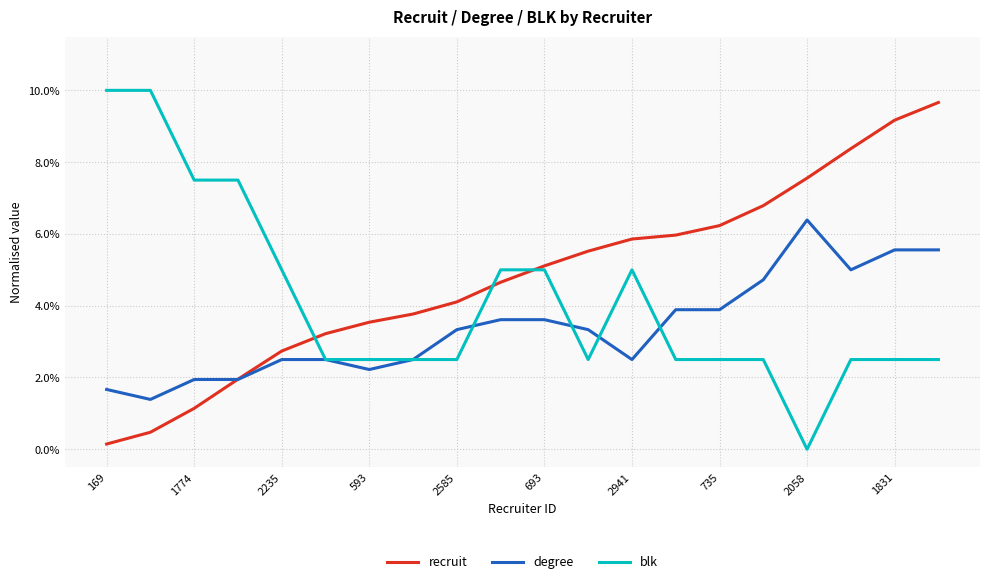

Which category has the highest value across all series?

169